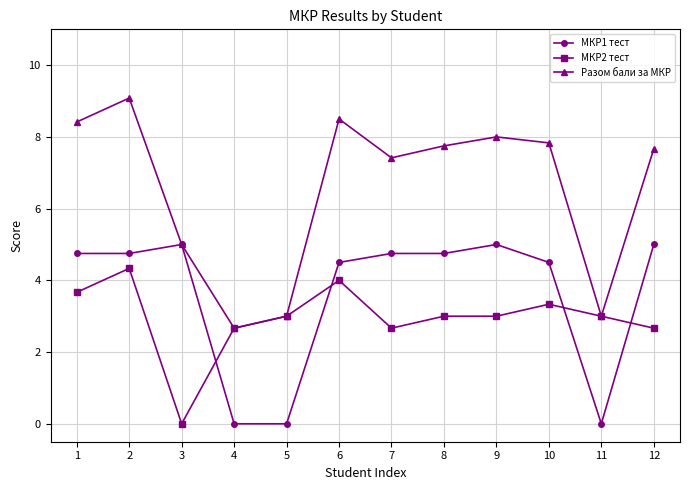

How many lines are shown in the chart?

3